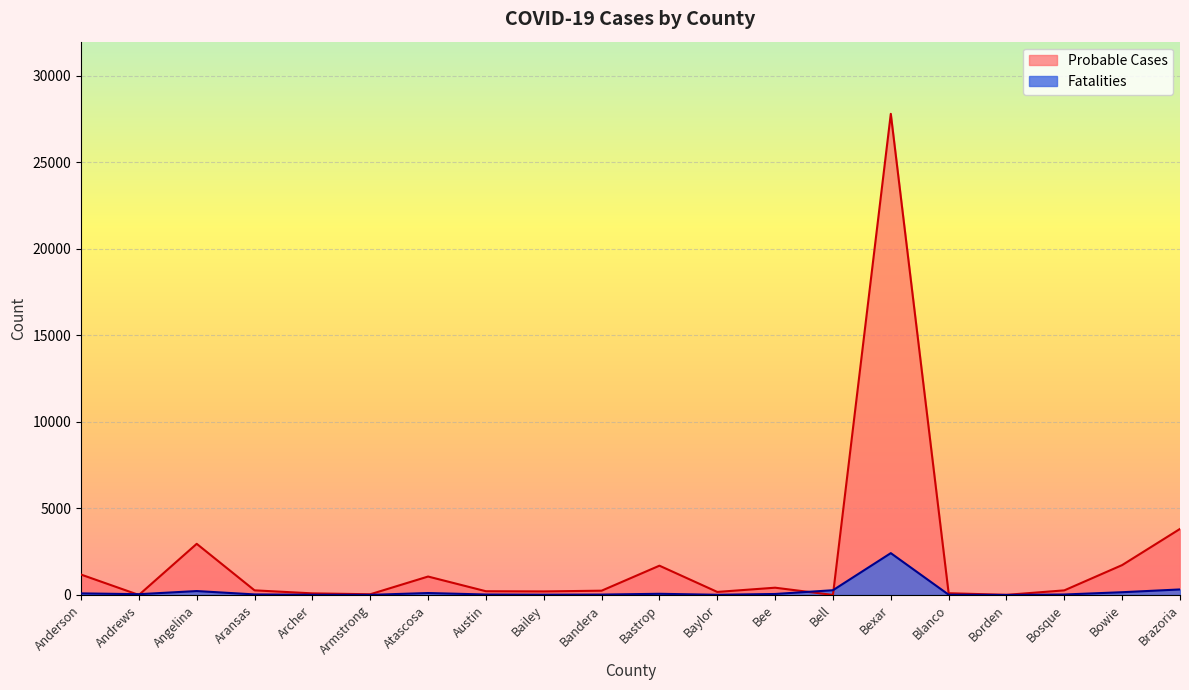

True or false: Fatalities and Probable Cases cross at least once.

True